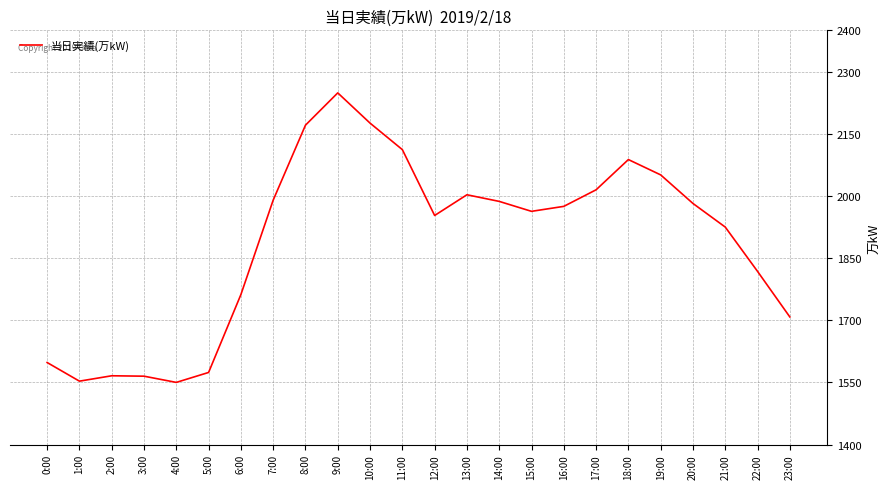

Count the number of data series in this chart.

1